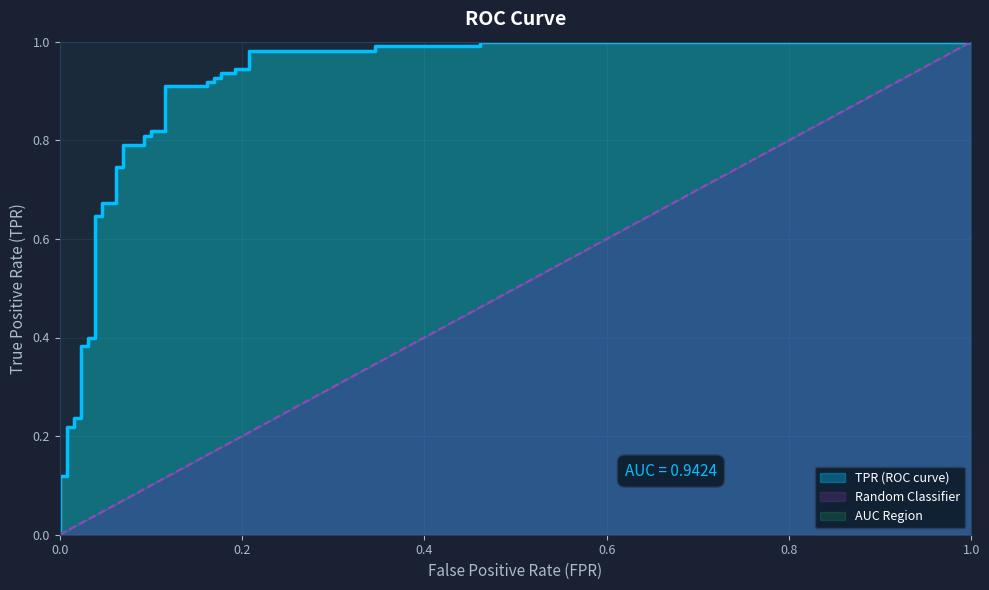

What is the average value of the tpr series?

0.7